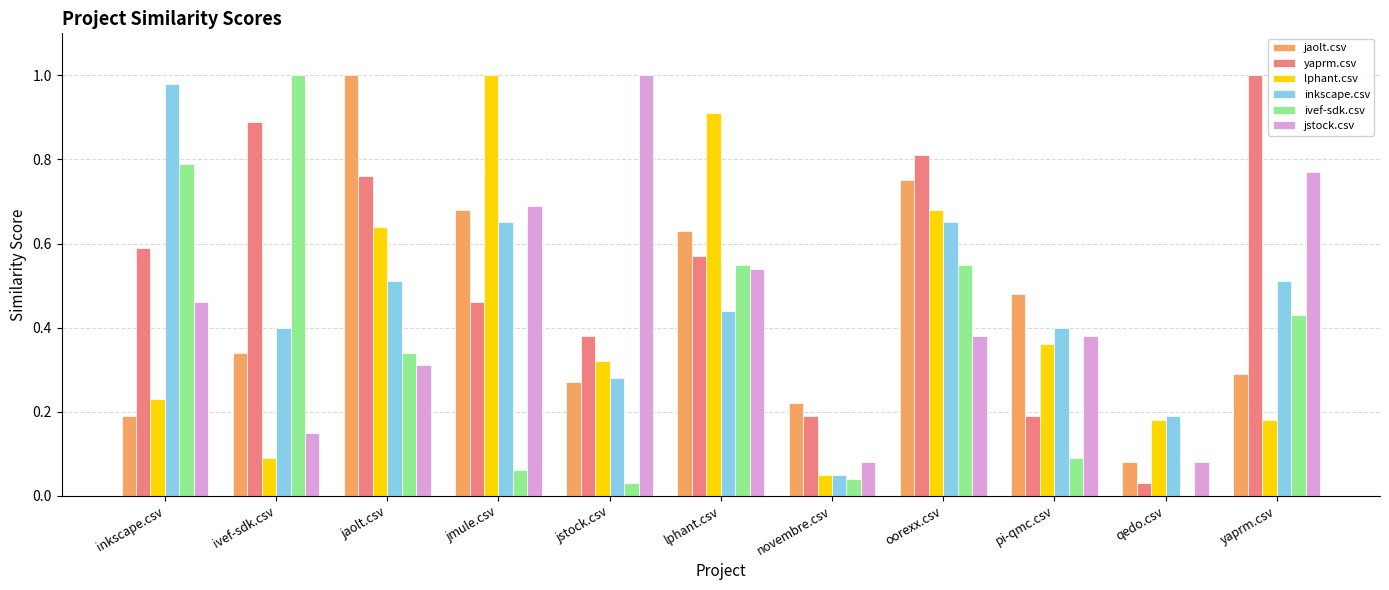

How many distinct data groups are displayed?

6